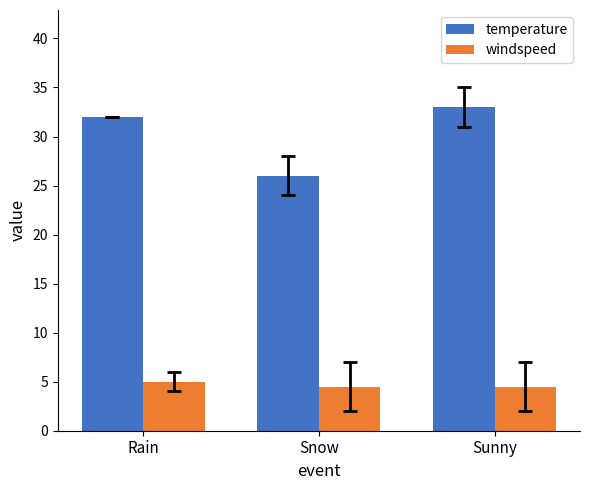

Reading left to right, what are all the values shown in this chart?

temperature: 32.0	26.0	33.0
windspeed: 5.0	4.5	4.5